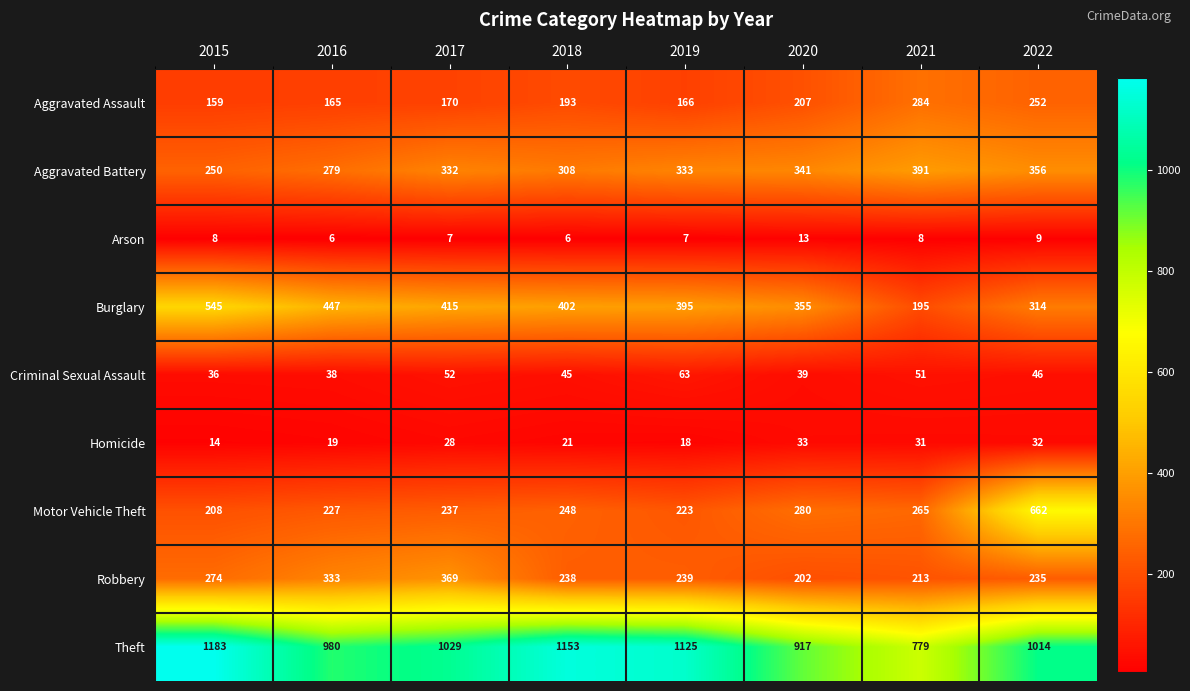

Which category has the highest value across all series?

2015